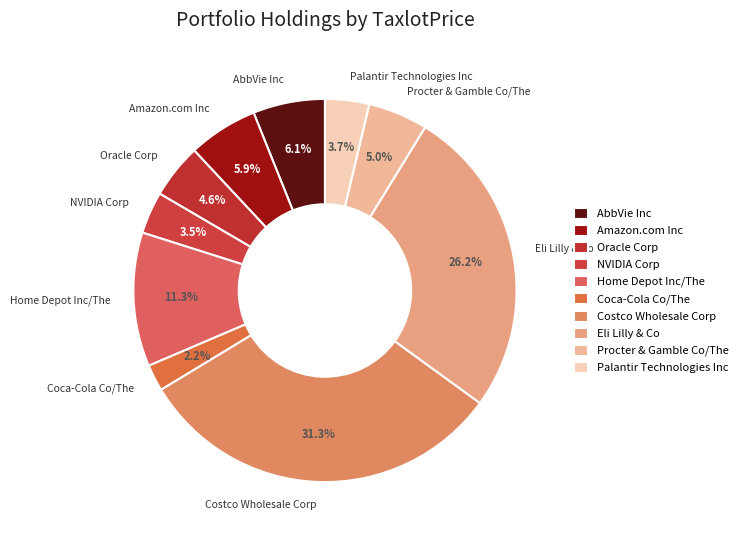

What is the total percentage of Oracle Corp and Palantir Technologies Inc?

8.3%